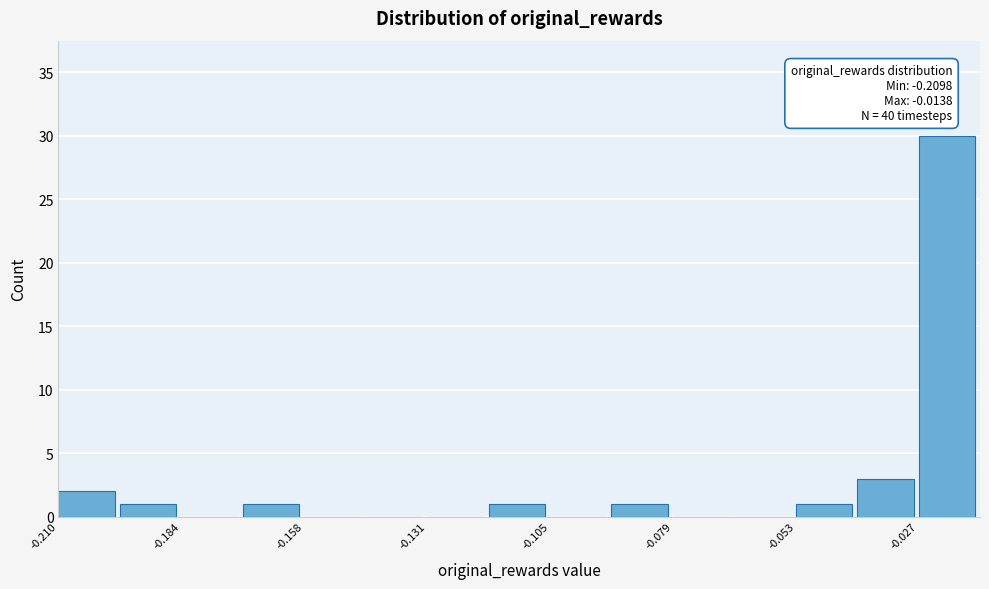

Read against the x-axis, roughly where is the centre of the tallest bar?

-0.020